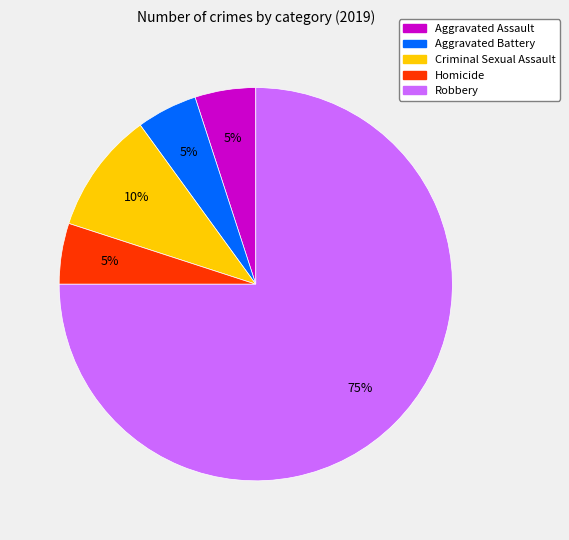

Does any single category account for the majority?

Yes